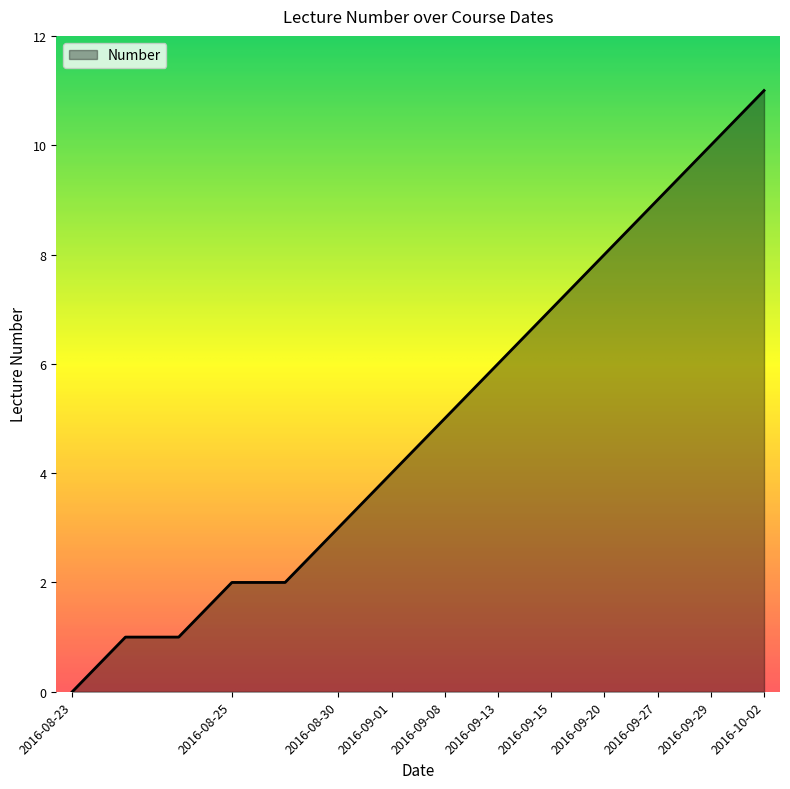

What is the difference between the maximum and minimum values?

11